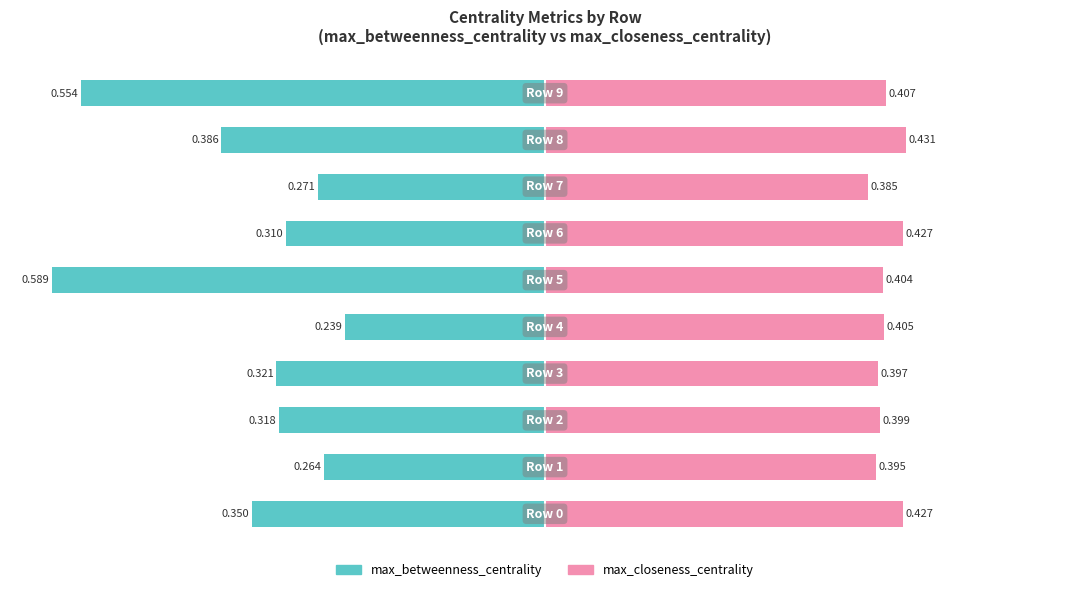

How many data points does each series have?

10